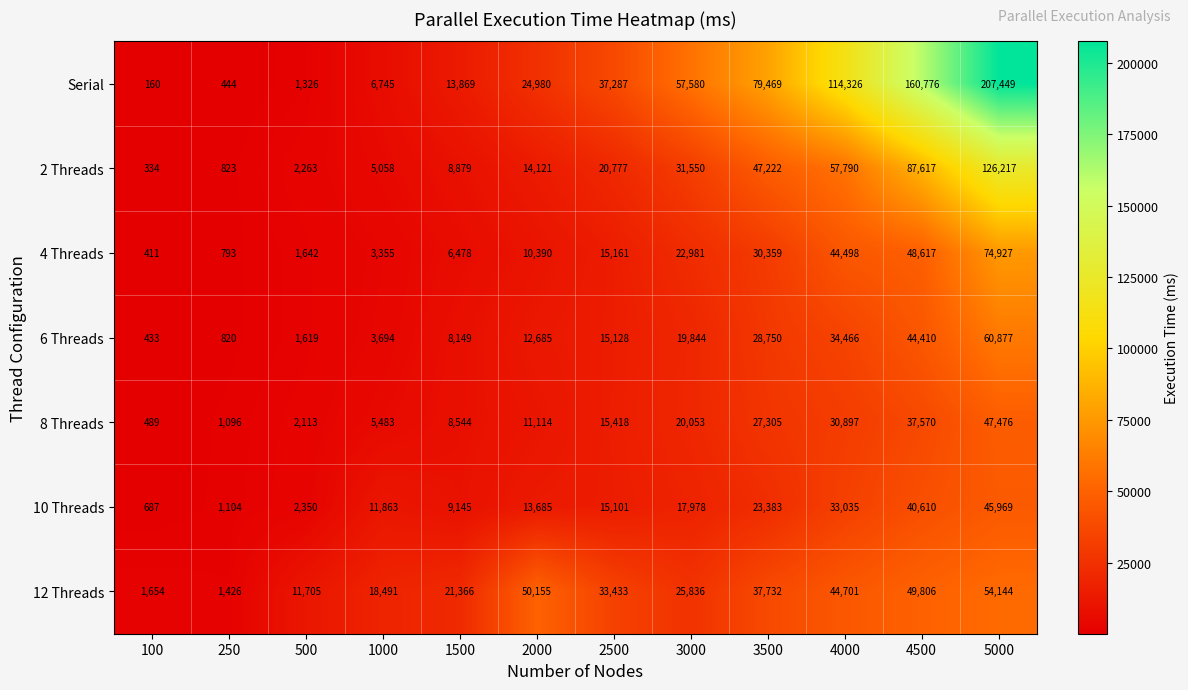

Which category has the lowest value in the 2 Threads series?

100